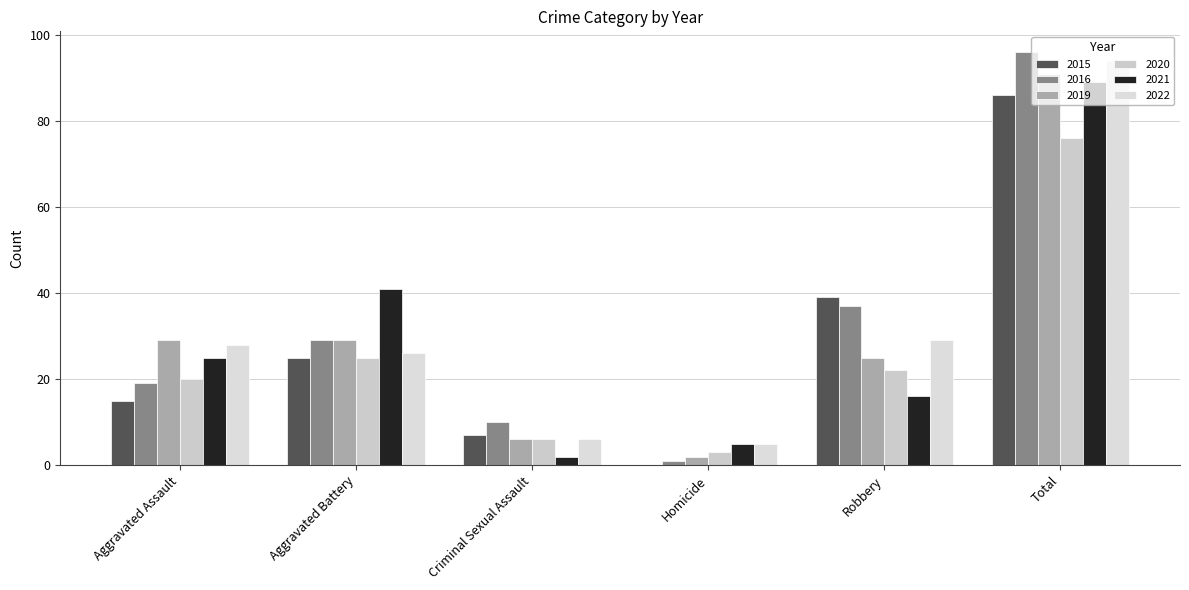

What is the average value of the 2015 series?

29